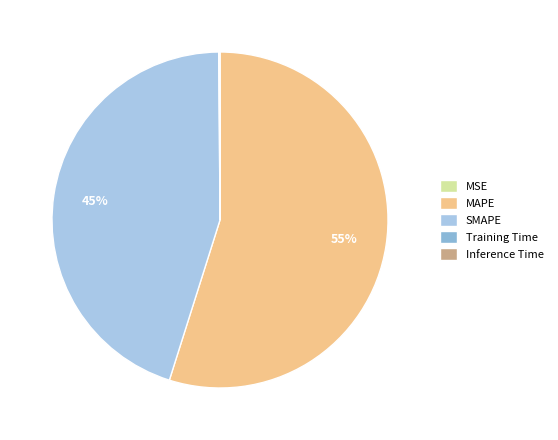

Approximately how many times larger is the value at SMAPE compared to MAPE?

0.8